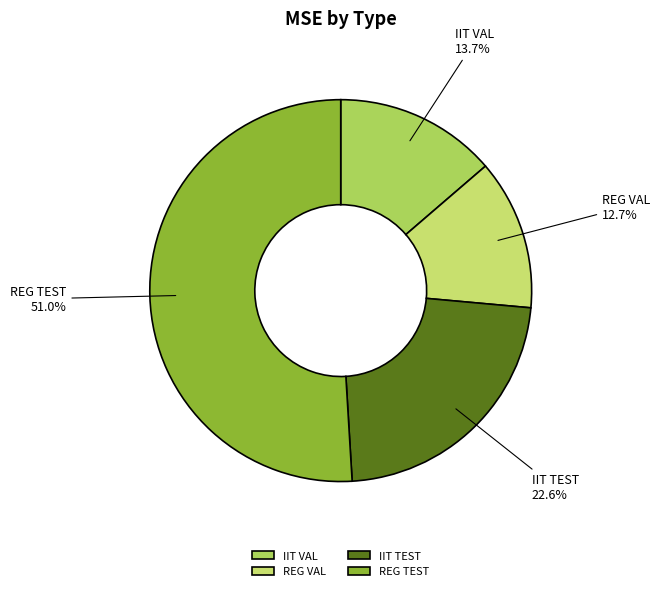

True or false: IIT TEST accounts for 23% of the total.

True